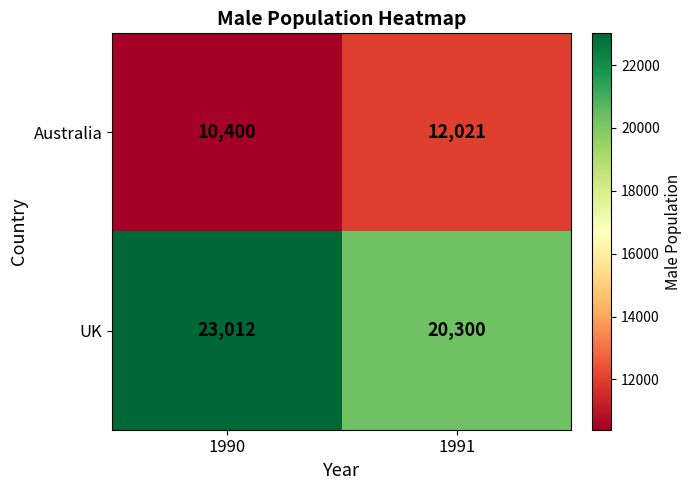

At how many categories does at least one series exceed 19906?

2